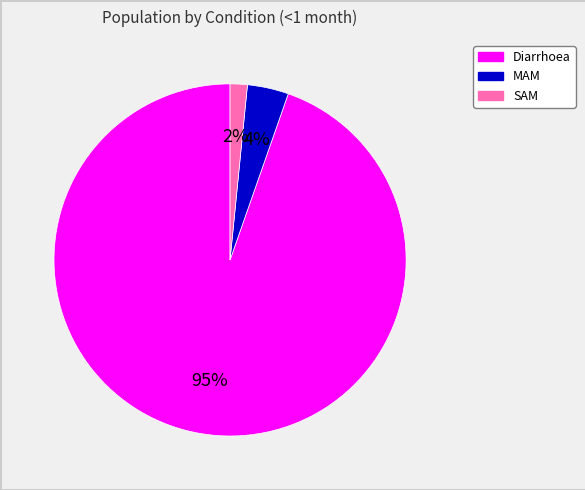

Do Diarrhoea and SAM together represent more than half of the pie?

Yes